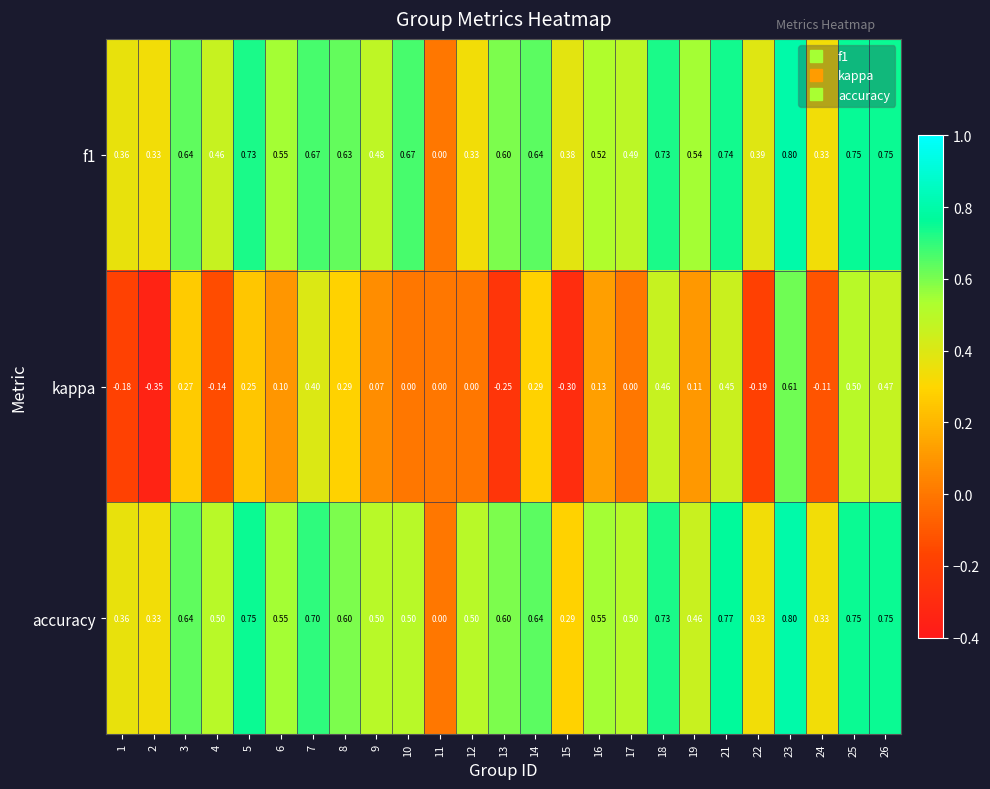

Is the value of kappa at 16 greater than the value of accuracy at 7?

No